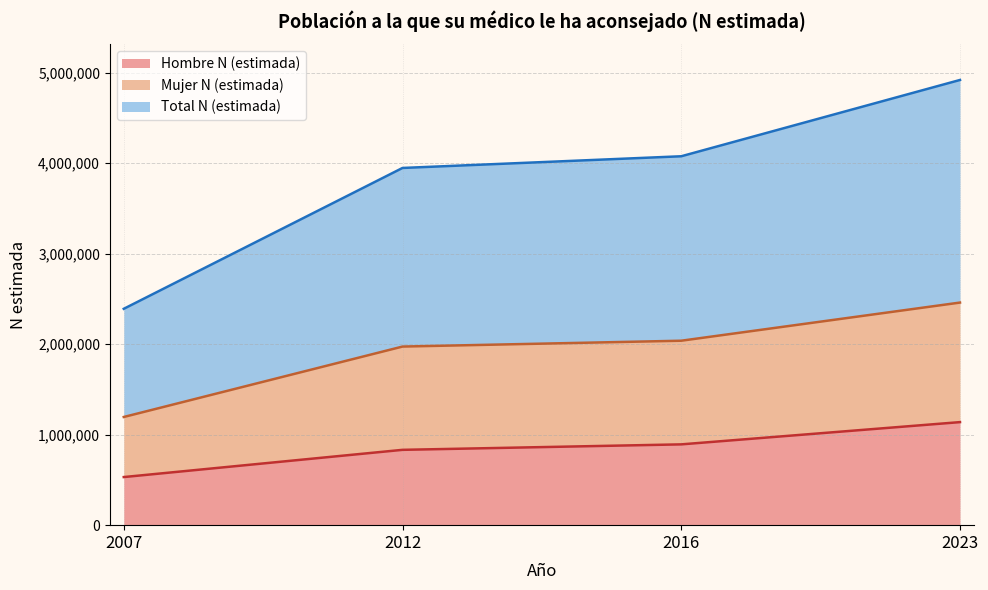

What is the difference between the maximum and minimum values in the Hombre N (estimada) series?

607245